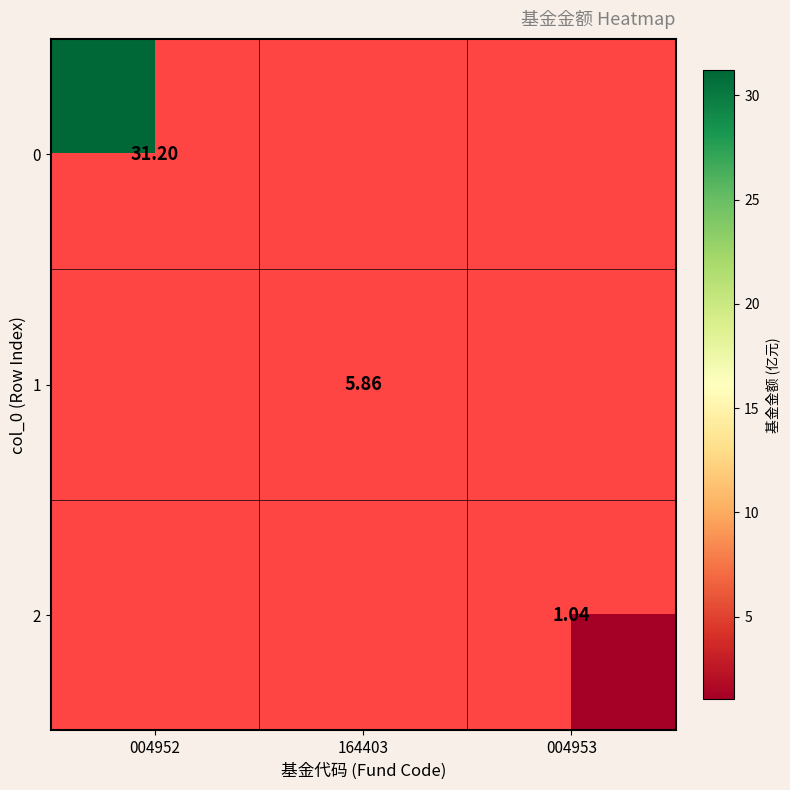

Which label corresponds to the smallest value in the chart?

004953